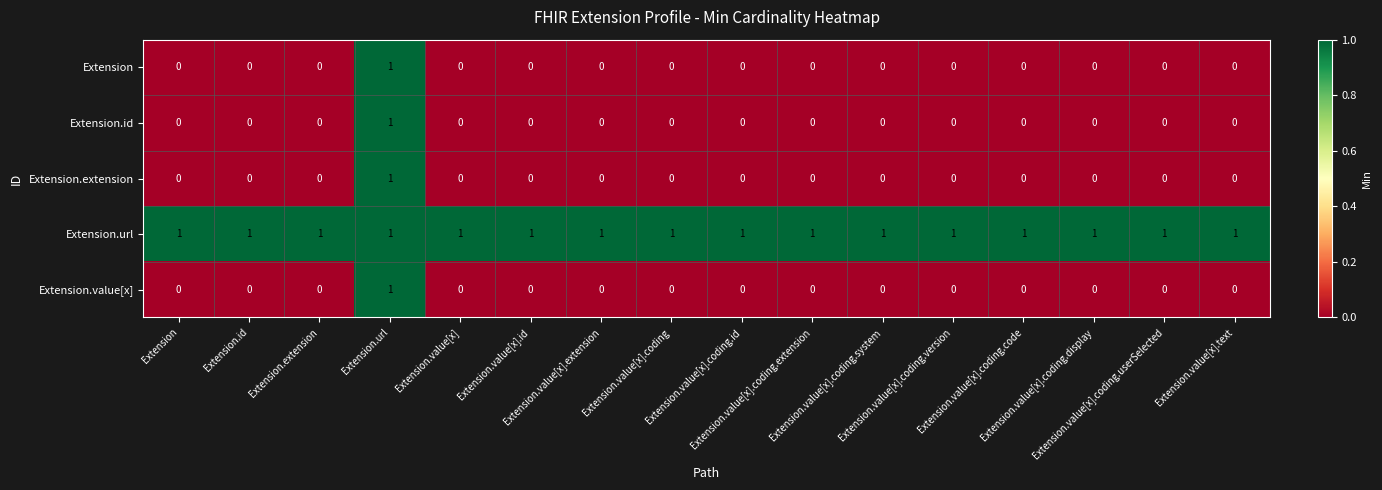

Reading left to right, transcribe all the data shown in this chart.

Extension: Extension=0	Extension.id=0	Extension.extension=0	Extension.url=1	Extension.value[x]=0	Extension.value[x].id=0	Extension.value[x].extension=0	Extension.value[x].coding=0	Extension.value[x].coding.id=0	Extension.value[x].coding.extension=0	Extension.value[x].coding.system=0	Extension.value[x].coding.version=0	Extension.value[x].coding.code=0	Extension.value[x].coding.display=0	Extension.value[x].coding.userSelected=0	Extension.value[x].text=0
Extension.id: Extension=0	Extension.id=0	Extension.extension=0	Extension.url=1	Extension.value[x]=0	Extension.value[x].id=0	Extension.value[x].extension=0	Extension.value[x].coding=0	Extension.value[x].coding.id=0	Extension.value[x].coding.extension=0	Extension.value[x].coding.system=0	Extension.value[x].coding.version=0	Extension.value[x].coding.code=0	Extension.value[x].coding.display=0	Extension.value[x].coding.userSelected=0	Extension.value[x].text=0
Extension.extension: Extension=0	Extension.id=0	Extension.extension=0	Extension.url=1	Extension.value[x]=0	Extension.value[x].id=0	Extension.value[x].extension=0	Extension.value[x].coding=0	Extension.value[x].coding.id=0	Extension.value[x].coding.extension=0	Extension.value[x].coding.system=0	Extension.value[x].coding.version=0	Extension.value[x].coding.code=0	Extension.value[x].coding.display=0	Extension.value[x].coding.userSelected=0	Extension.value[x].text=0
Extension.url: Extension=1	Extension.id=1	Extension.extension=1	Extension.url=1	Extension.value[x]=1	Extension.value[x].id=1	Extension.value[x].extension=1	Extension.value[x].coding=1	Extension.value[x].coding.id=1	Extension.value[x].coding.extension=1	Extension.value[x].coding.system=1	Extension.value[x].coding.version=1	Extension.value[x].coding.code=1	Extension.value[x].coding.display=1	Extension.value[x].coding.userSelected=1	Extension.value[x].text=1
Extension.value[x]: Extension=0	Extension.id=0	Extension.extension=0	Extension.url=1	Extension.value[x]=0	Extension.value[x].id=0	Extension.value[x].extension=0	Extension.value[x].coding=0	Extension.value[x].coding.id=0	Extension.value[x].coding.extension=0	Extension.value[x].coding.system=0	Extension.value[x].coding.version=0	Extension.value[x].coding.code=0	Extension.value[x].coding.display=0	Extension.value[x].coding.userSelected=0	Extension.value[x].text=0